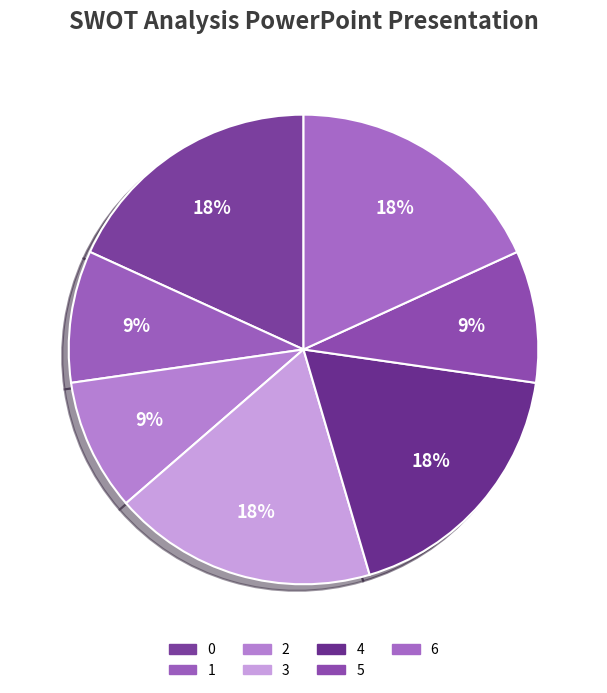

To the nearest percent, what is the difference between the 1 and 4 slice percentages?

9%